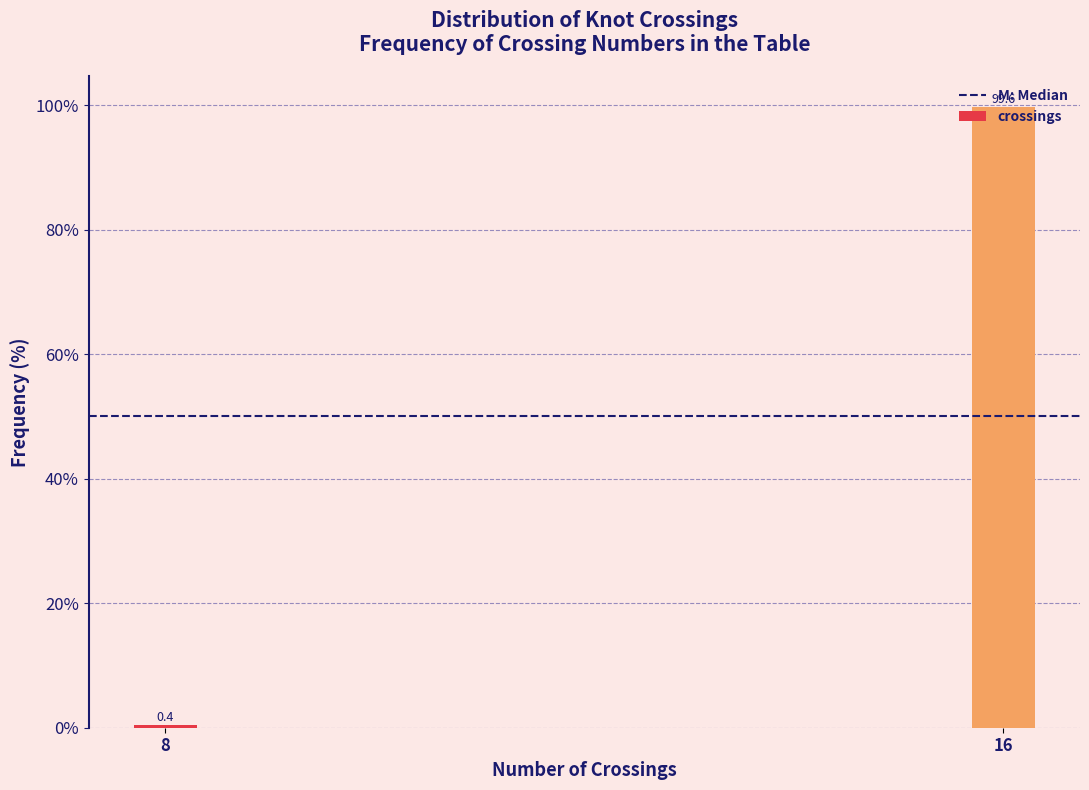

What is the approximate value at 16?

99.6